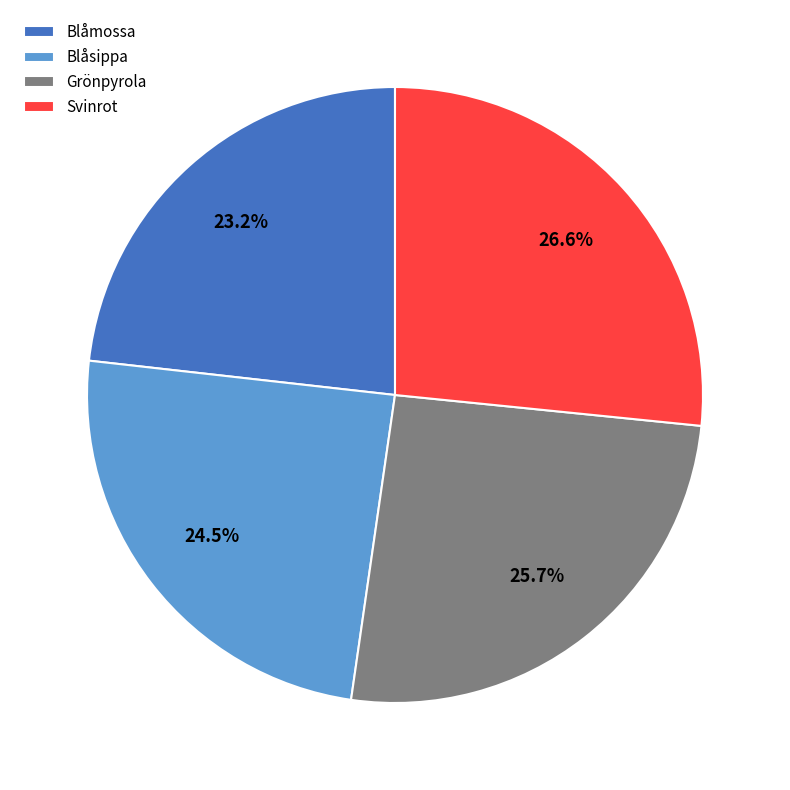

To the nearest percent, what is the average slice percentage?

25%